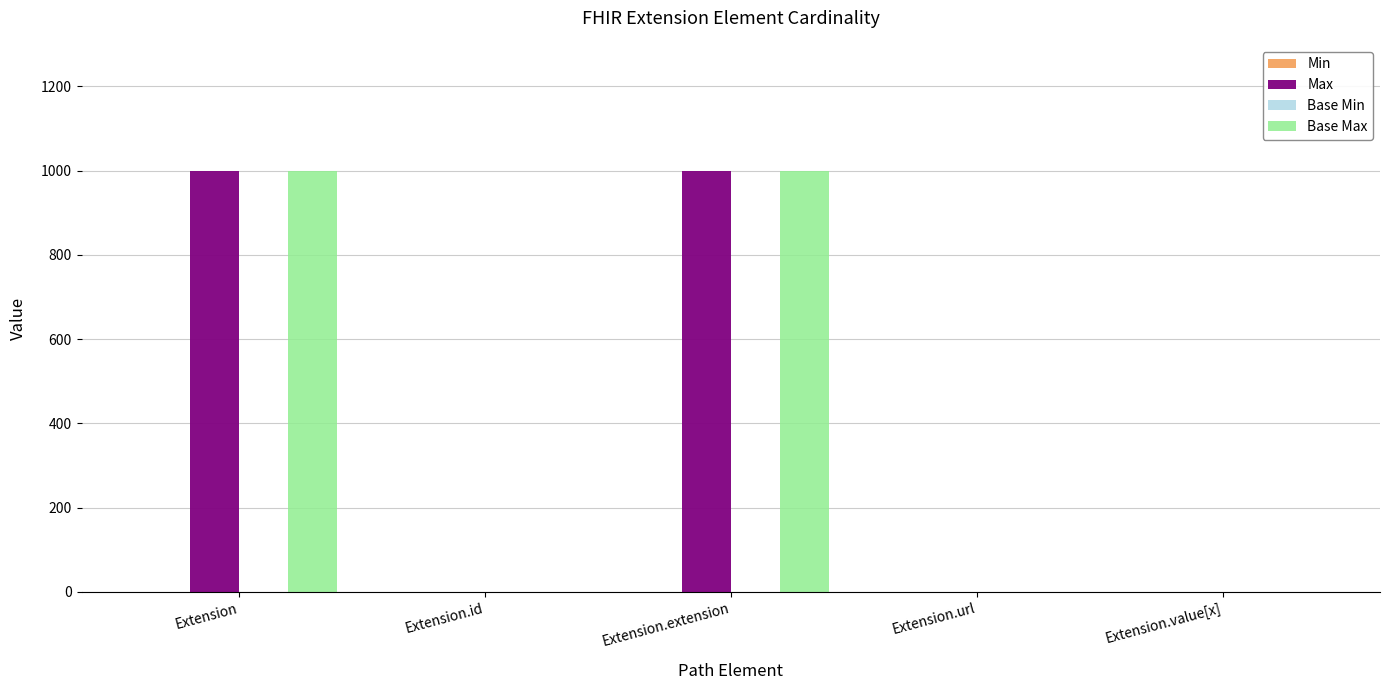

What is the approximate value of Max at Extension?

999